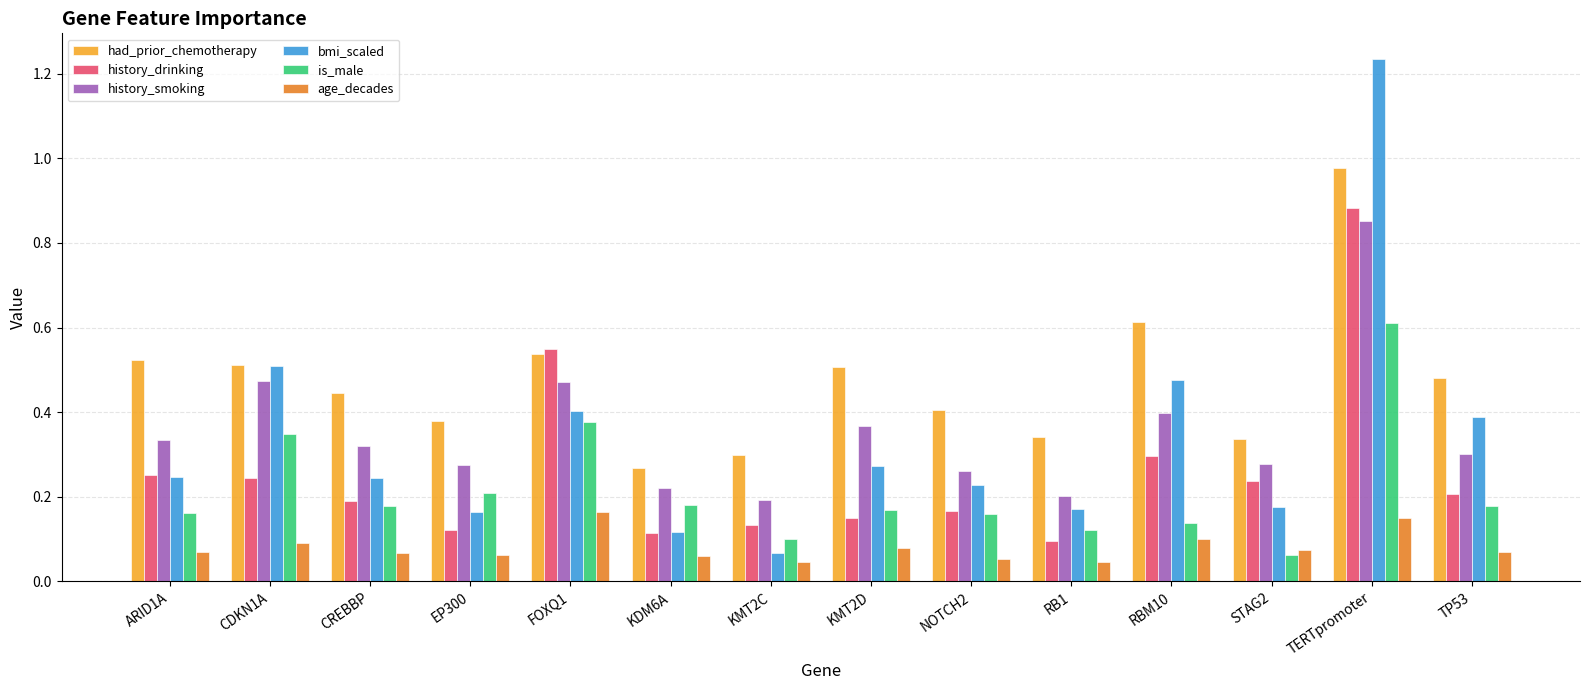

At how many categories does at least one series exceed 0?

14